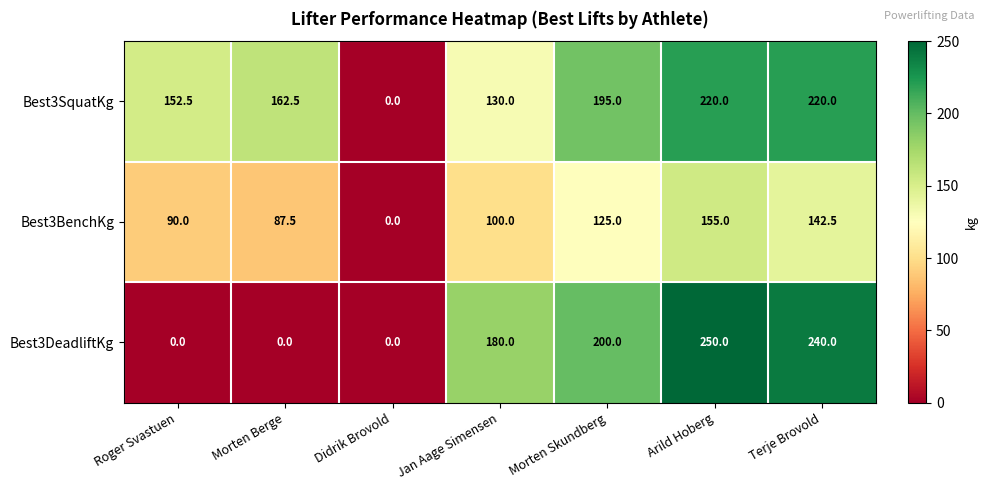

What is the sum of all Best3DeadliftKg values?

870.0